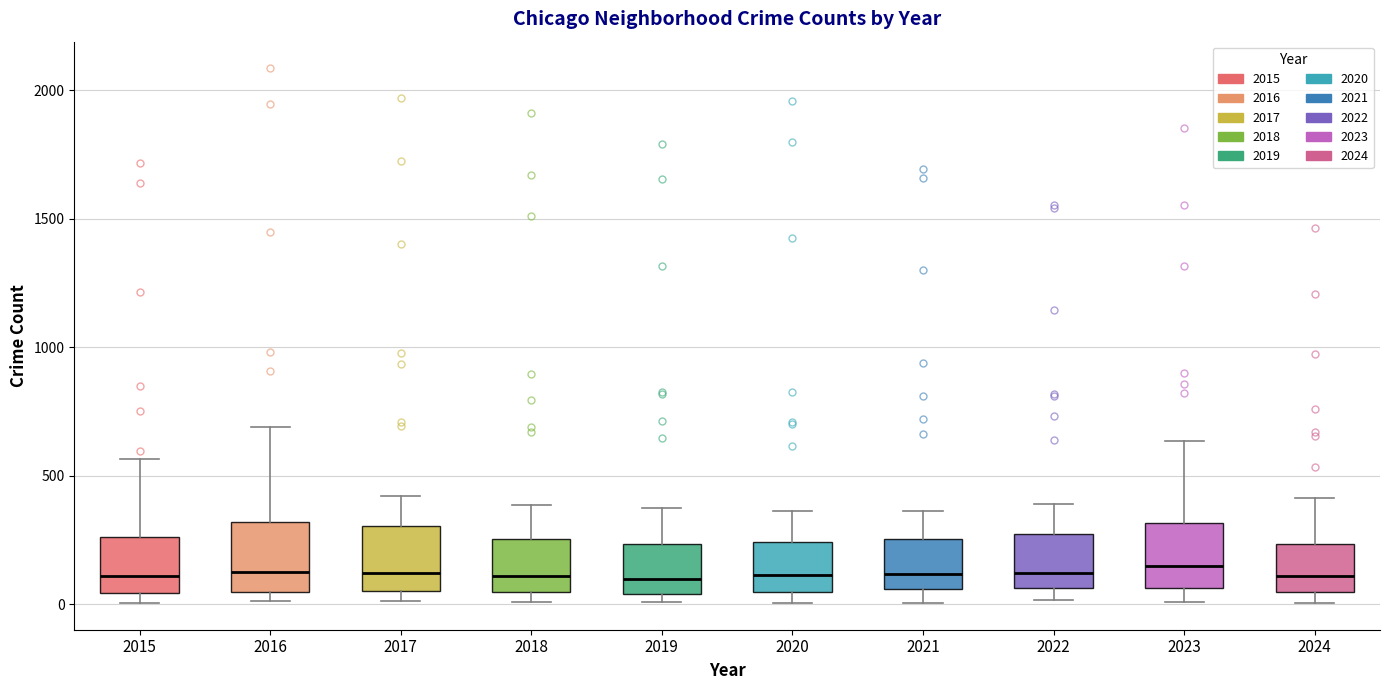

Where does the median line of the box at x = 2018 sit on the y-axis? The values are not printed on the chart, so give them approximately, as read against the axis.

100